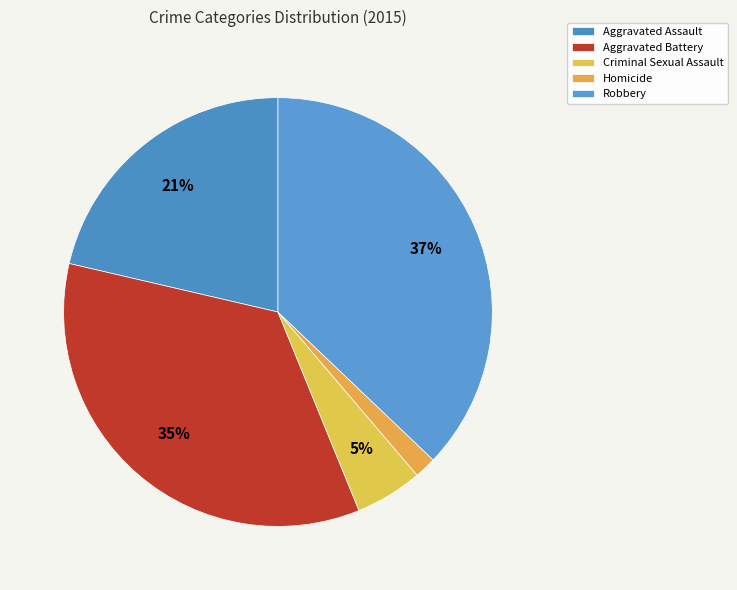

What portion of the pie excludes Robbery?

62.9%